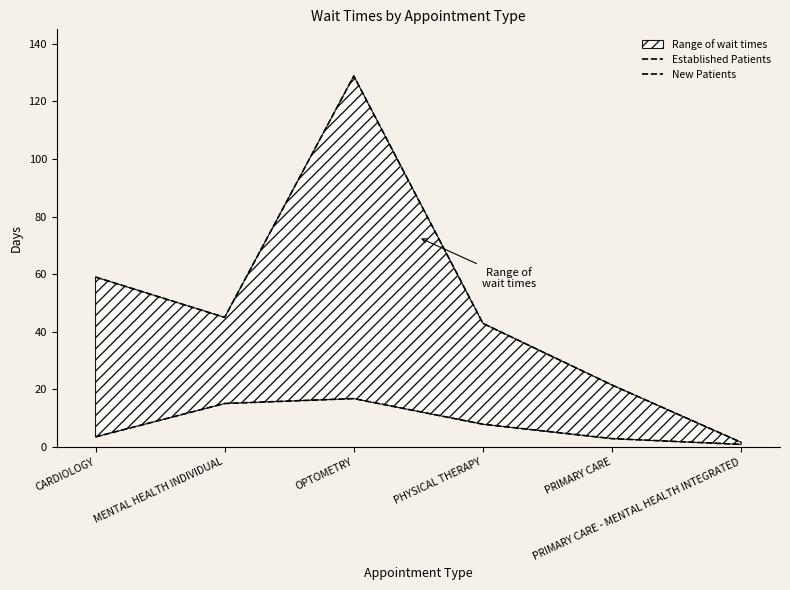

Reading left to right, extract all data points from this chart.

Established Patients: 3.5	15.1	16.8	7.9	2.9	0.9
New Patients: 59.0	45.0	128.8	42.9	21.5	1.6